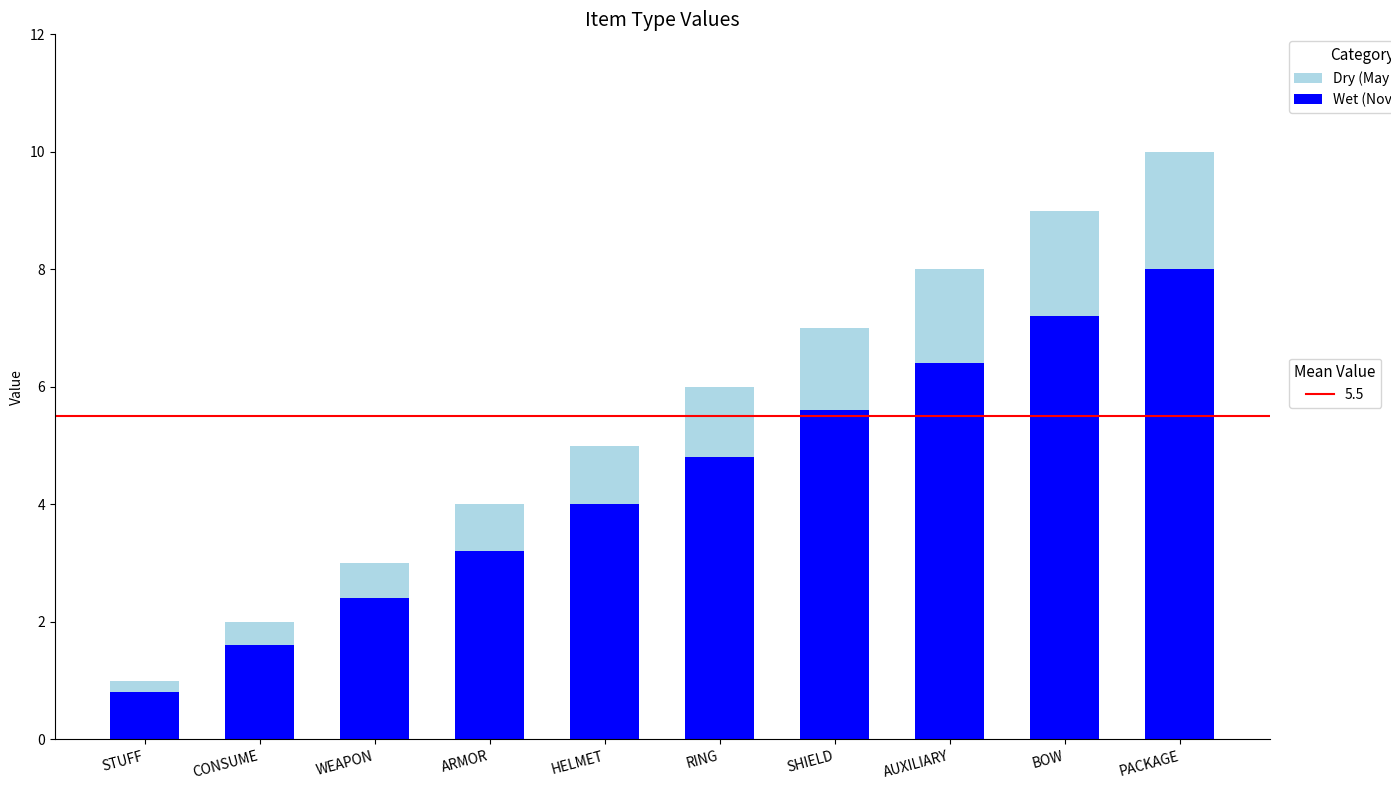

At which category is the sum across all series the highest?

PACKAGE